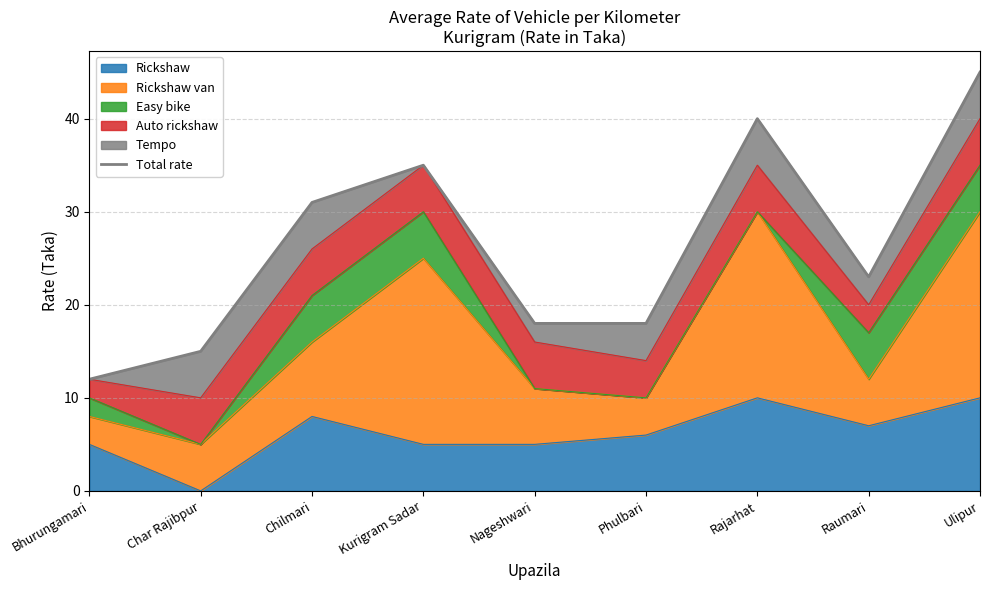

Is it true that Rickshaw equals 6 at Phulbari?

True